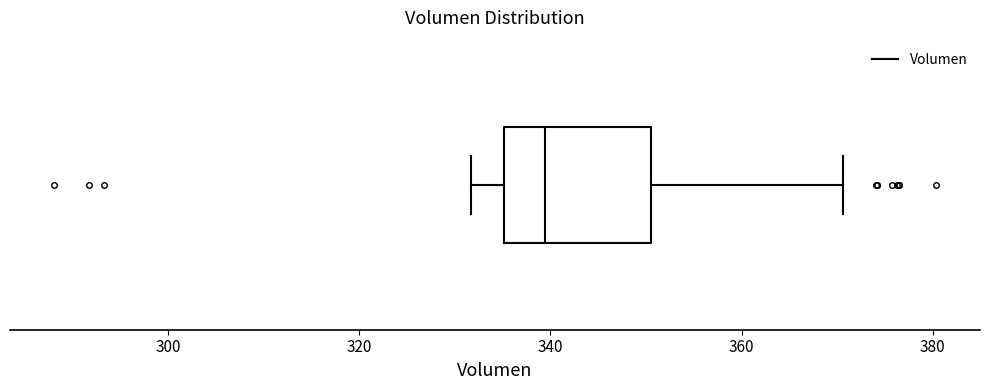

Where does the left whisker of the box end on the x-axis? The values are not printed on the chart, so give them approximately, as read against the axis.

332